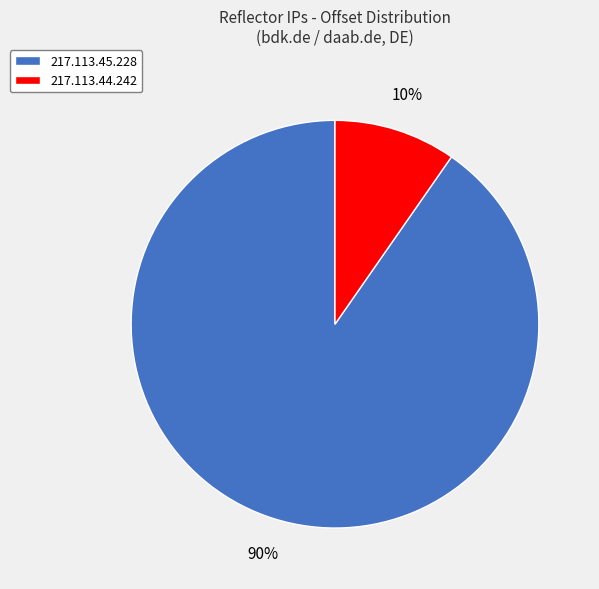

Do 217.113.44.242 and 217.113.45.228 together represent more than half of the pie?

Yes